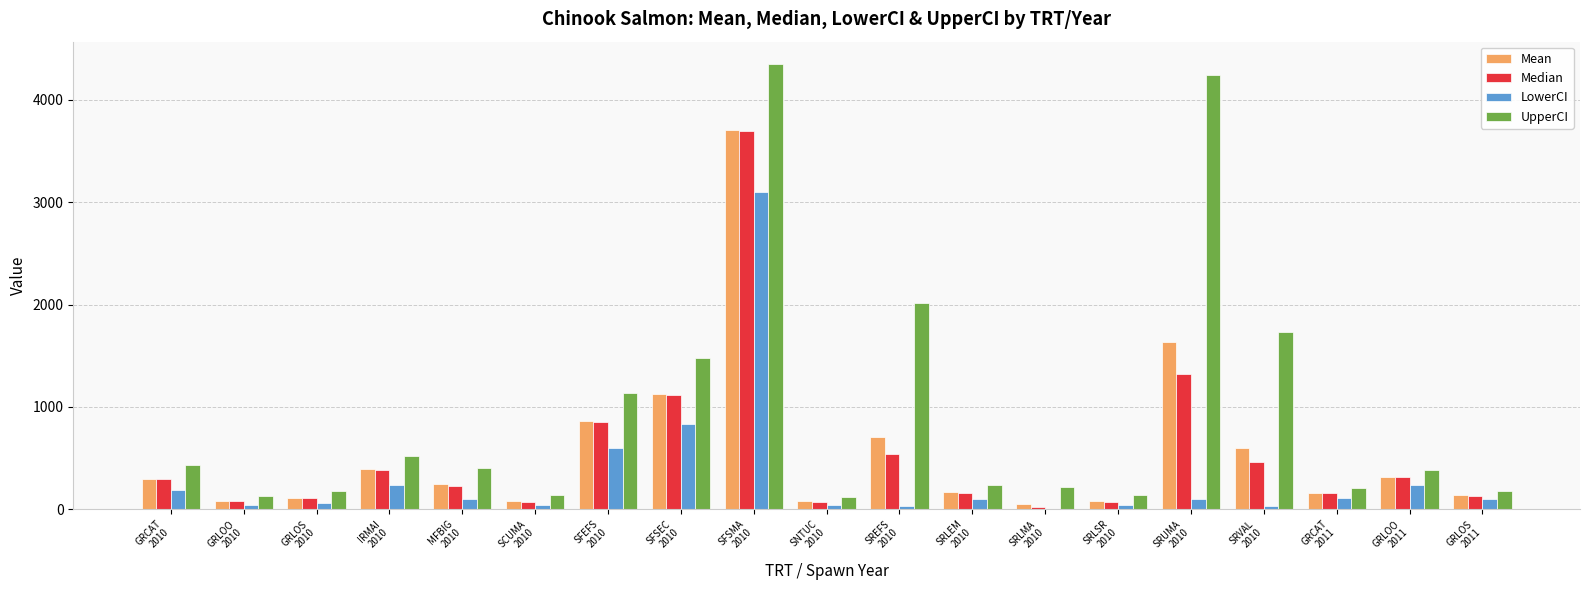

Which category has the highest value in the LowerCI series?

SFSMA
2010